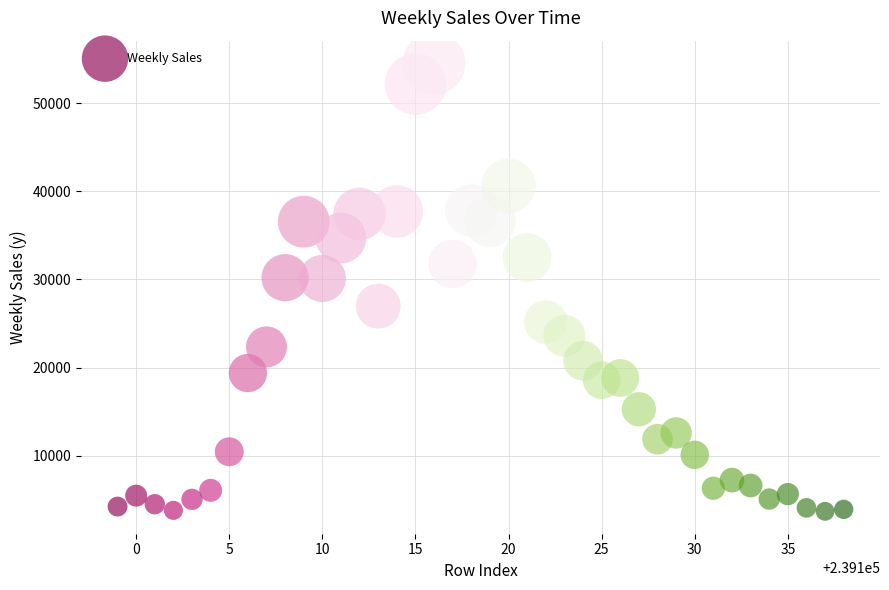

What is the range of X values (max minus min)?

39.0